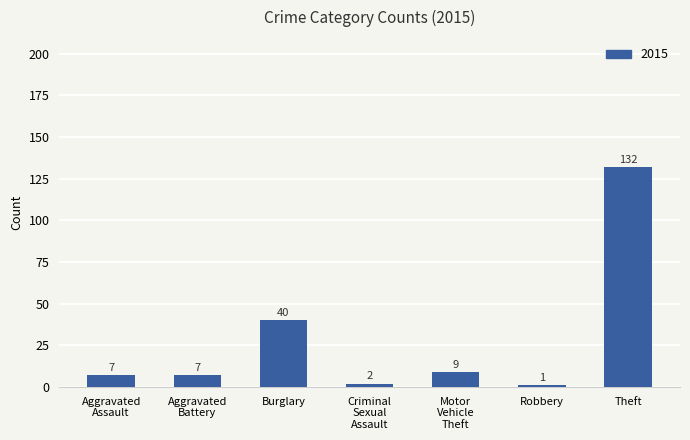

Are the bars horizontal?

No